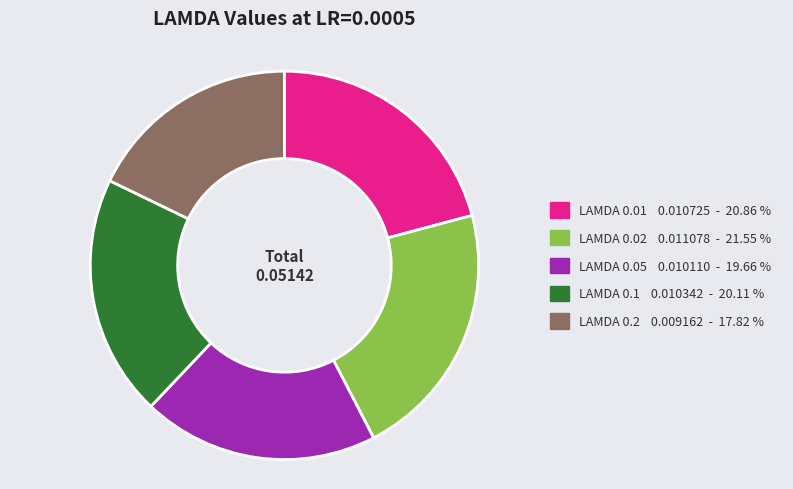

To the nearest percent, what is the difference between the largest and smallest slice percentages?

4%